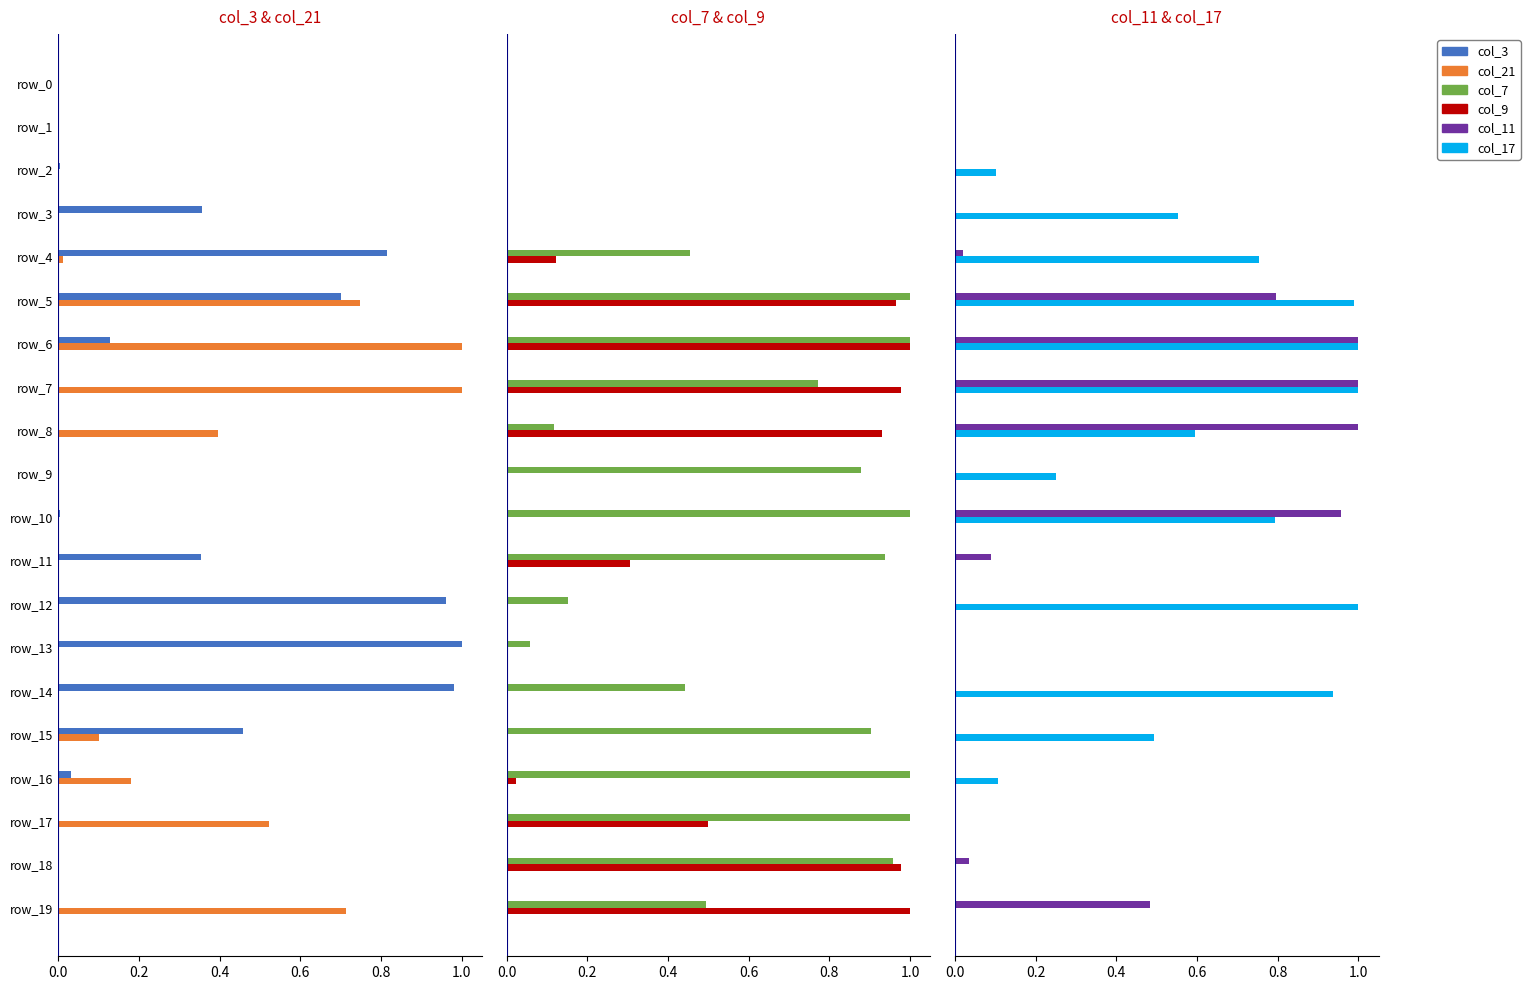

Which series changed the most between 8 and 17?

col_11